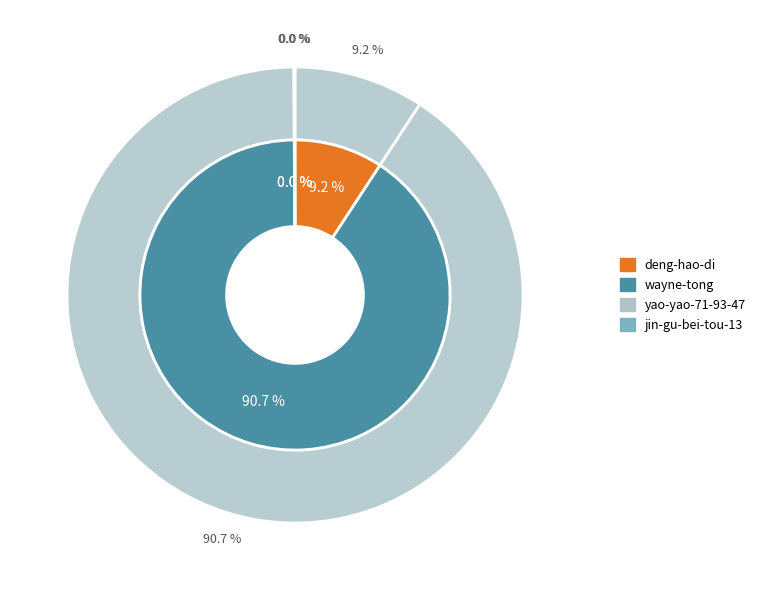

What is the largest slice in the pie chart?

wayne-tong